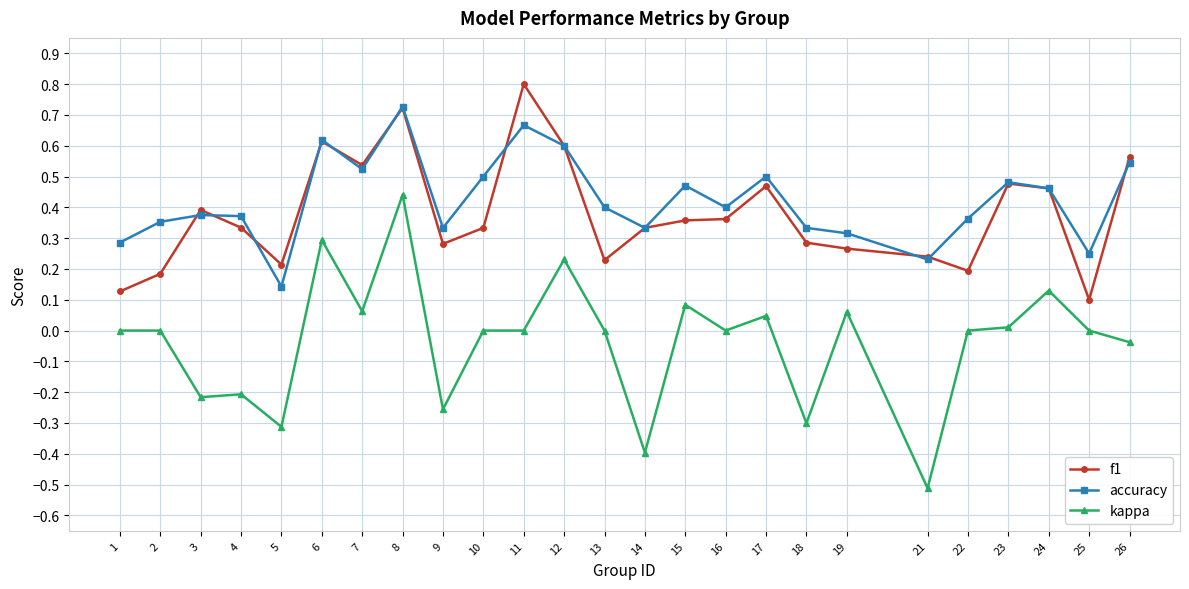

True or false: accuracy and kappa intersect in this chart.

False